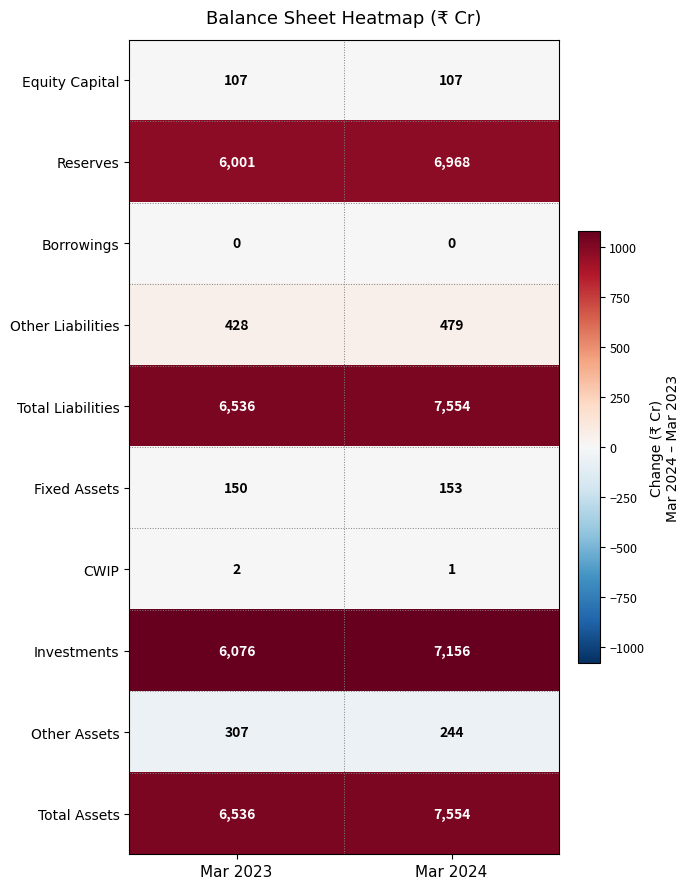

Reading left to right, list all the values displayed in this chart.

Equity Capital: Mar 2023=107	Mar 2024=107
Reserves: Mar 2023=6001	Mar 2024=6968
Borrowings: Mar 2023=0	Mar 2024=0
Other Liabilities: Mar 2023=428	Mar 2024=479
Total Liabilities: Mar 2023=6536	Mar 2024=7554
Fixed Assets: Mar 2023=150	Mar 2024=153
CWIP: Mar 2023=2	Mar 2024=1
Investments: Mar 2023=6076	Mar 2024=7156
Other Assets: Mar 2023=307	Mar 2024=244
Total Assets: Mar 2023=6536	Mar 2024=7554